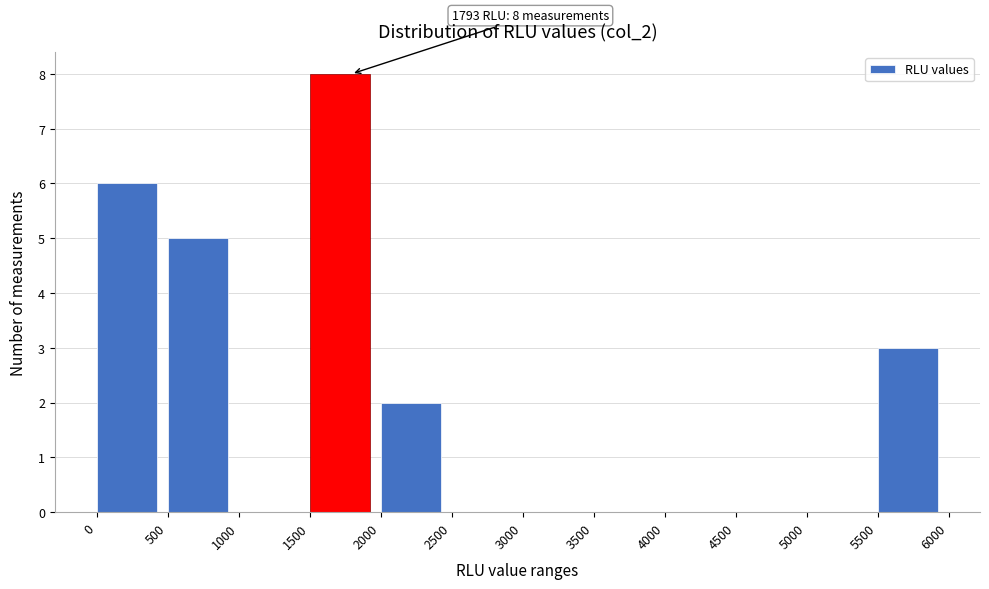

Which range on the x-axis has the tallest bar?

1500 to 2000